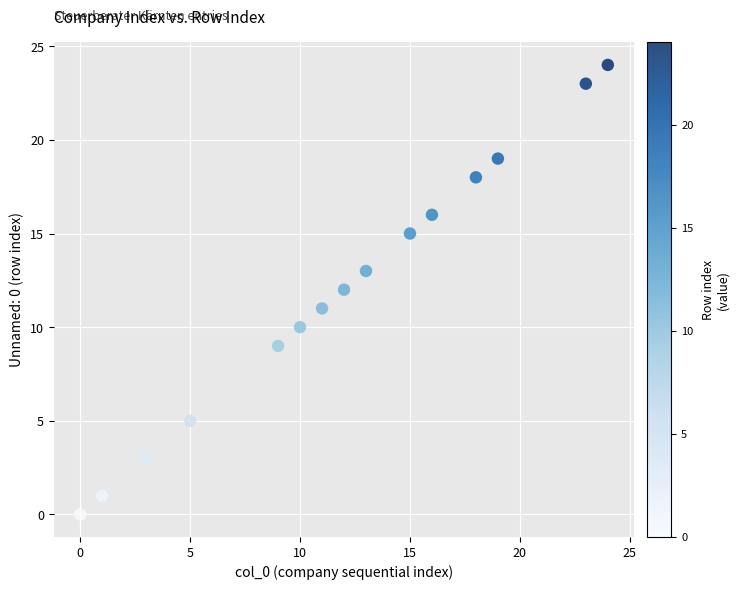

What is the range of Y values (max minus min)?

24